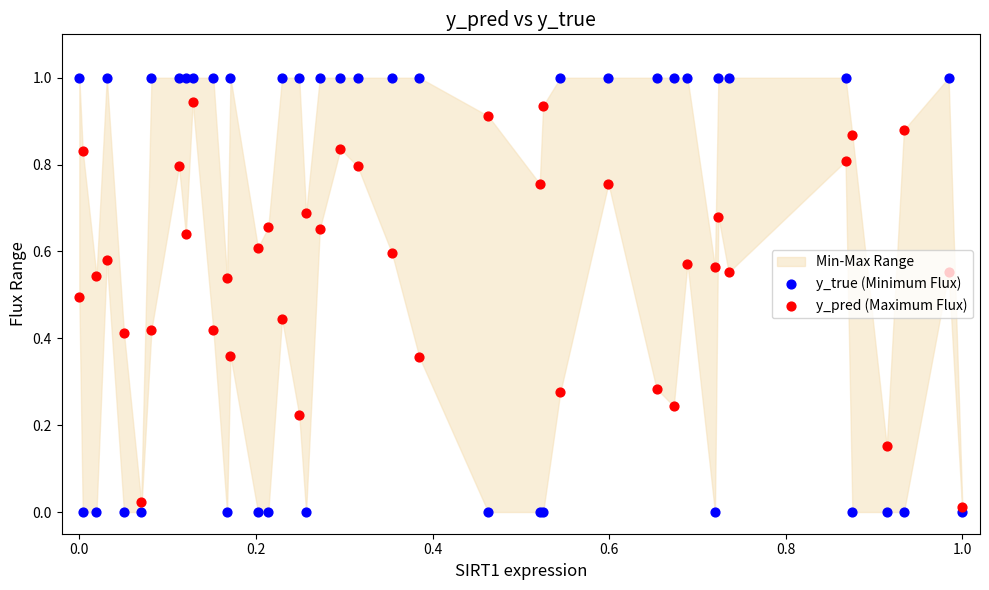

Which series has the largest Y range (max minus min)?

y_true (Minimum Flux)